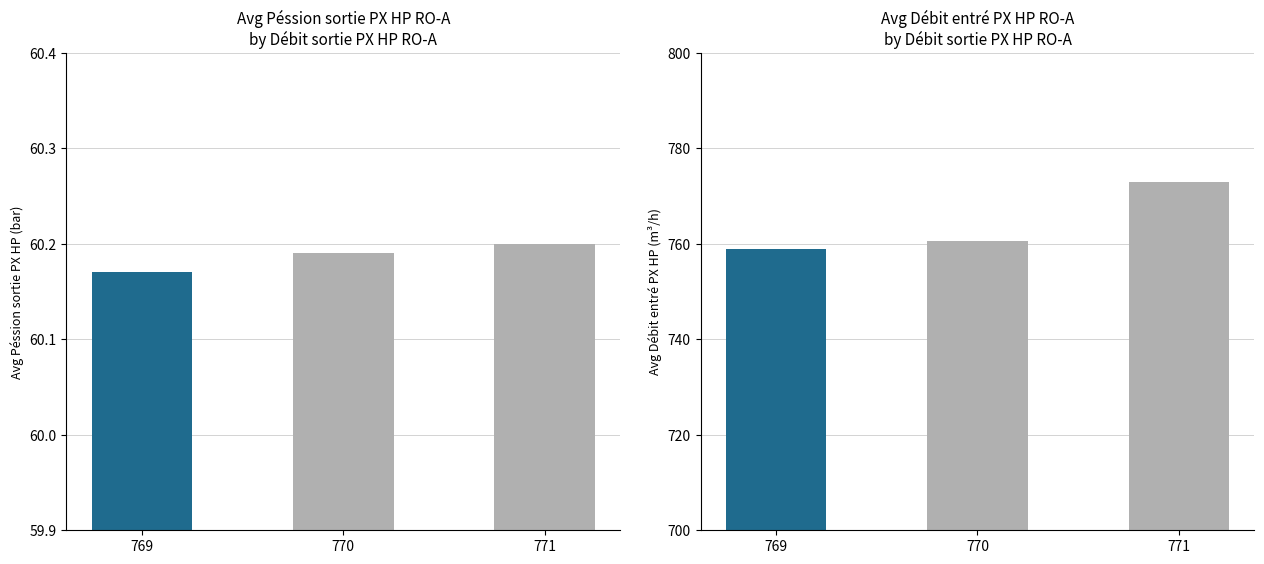

Is it true that Débit entré PX HP RO-A equals 405.9 at 769?

False